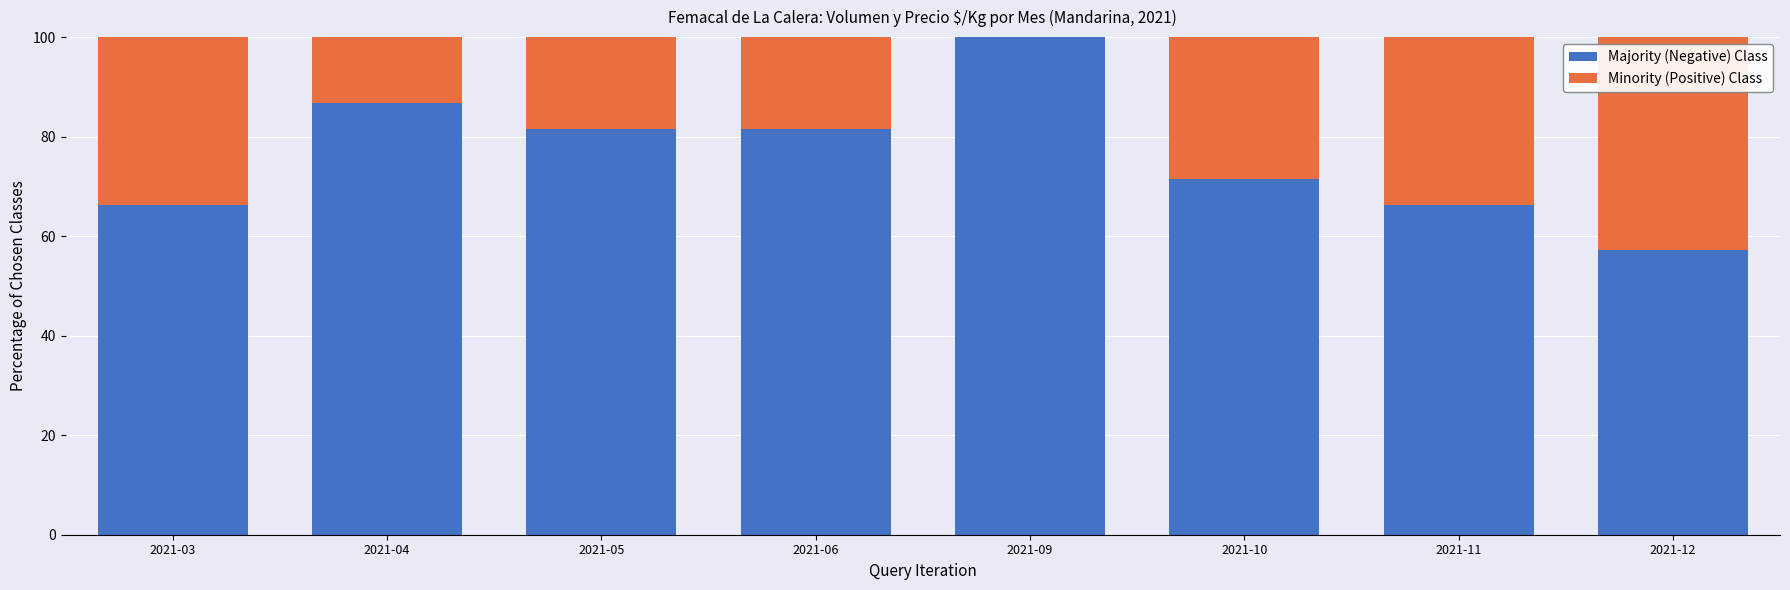

Count the number of categories in the chart.

8